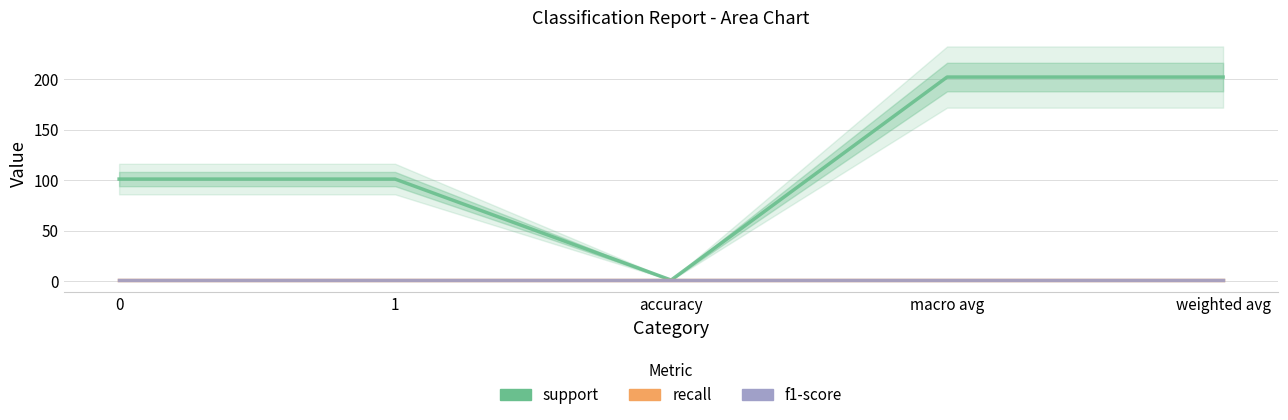

Does the chart have visible grid lines?

Yes